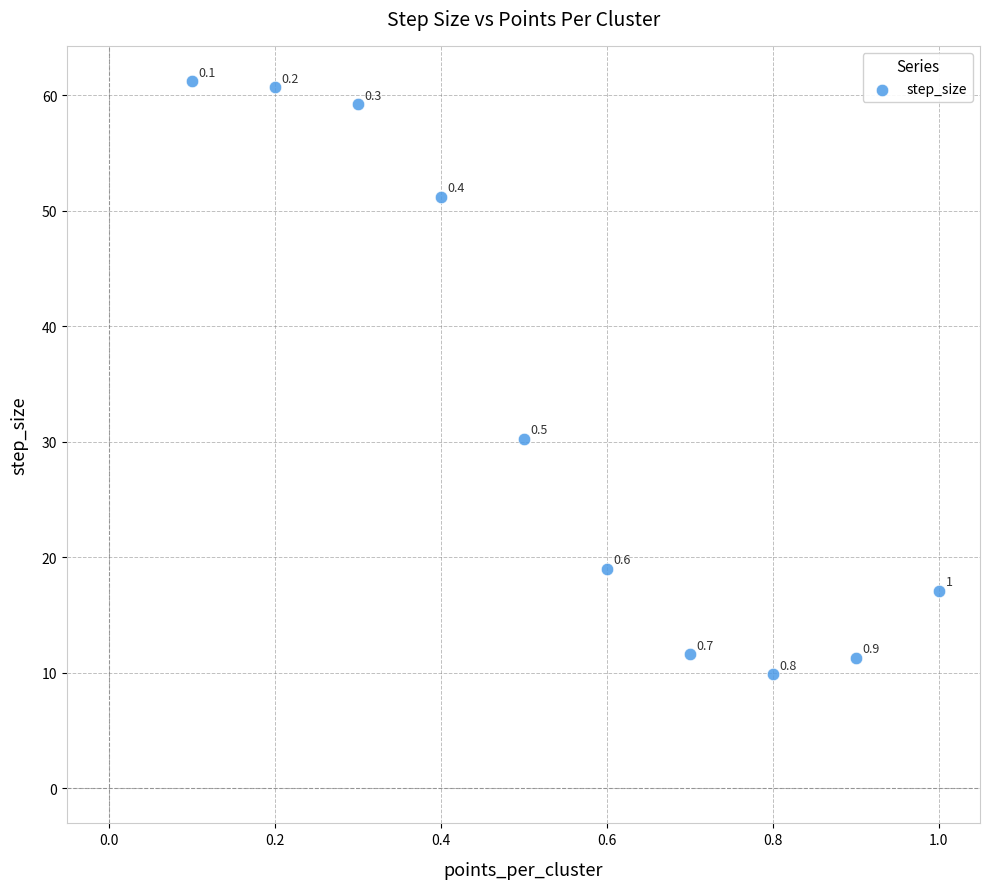

What is the range of Y values (max minus min)?

51.4